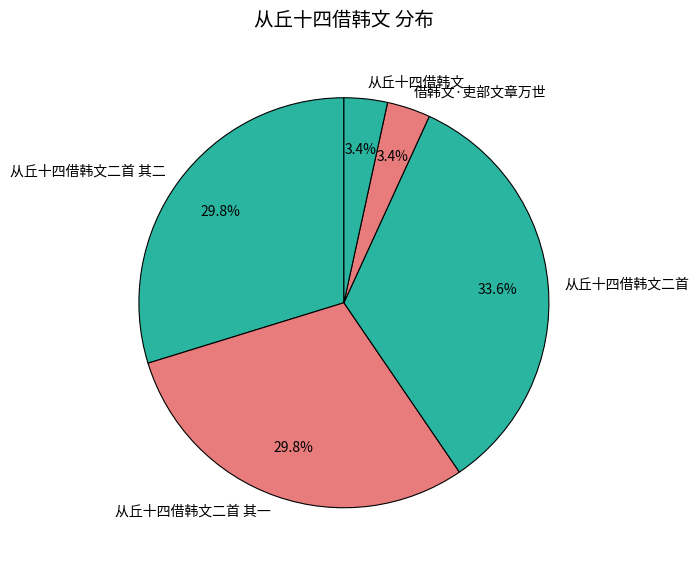

What percentage do 从丘十四借韩文二首 其二 and 从丘十四借韩文 together represent?

33.2%